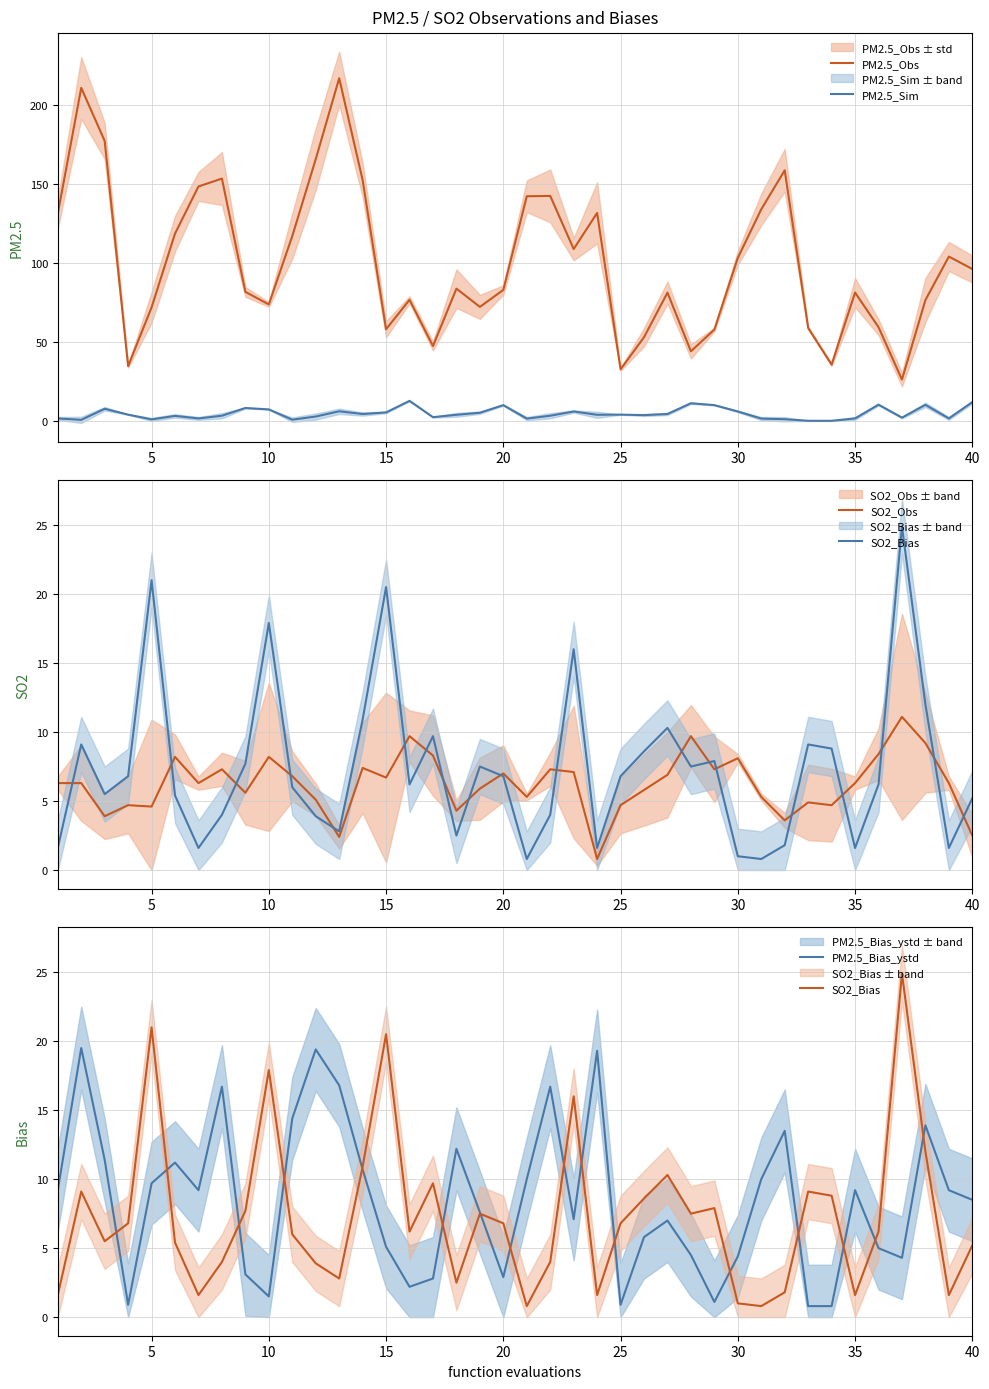

After their last crossing, which series has the higher values: SO2_Bias or SO2_Obs?

SO2_Bias